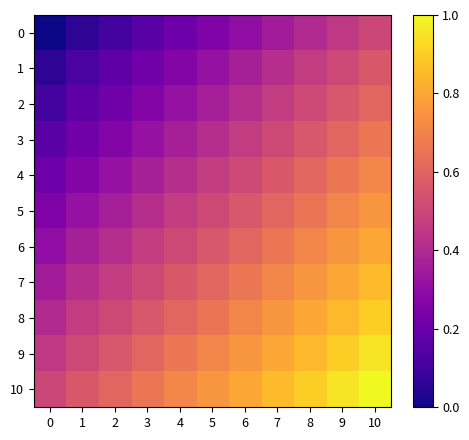

How many categories are shown in the chart?

11